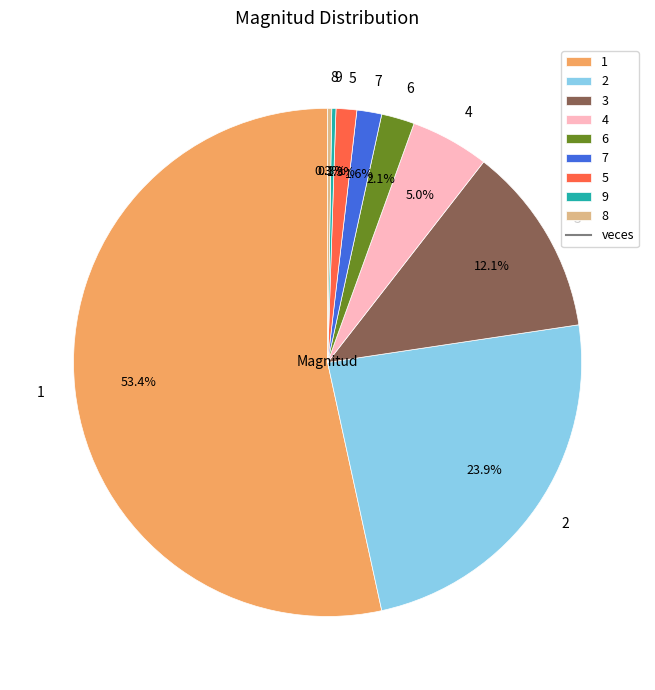

Is there any slice that represents more than half of the pie?

Yes